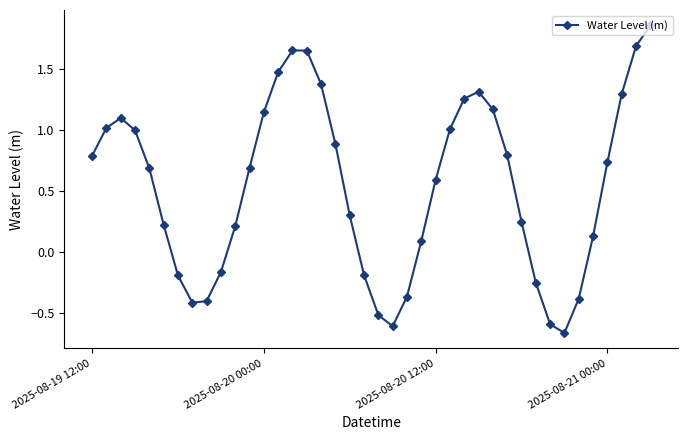

How many interior local valleys (lower than both neighbors) does the data have?

3